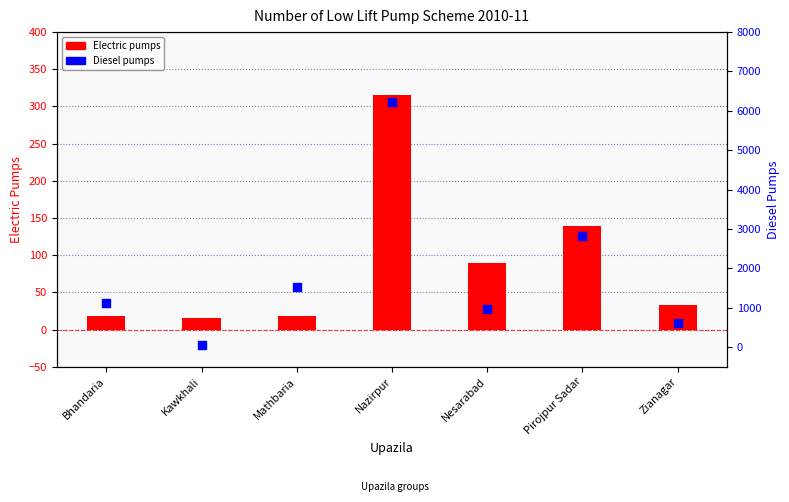

What are all the series names shown in the legend?

Electric, Diesel